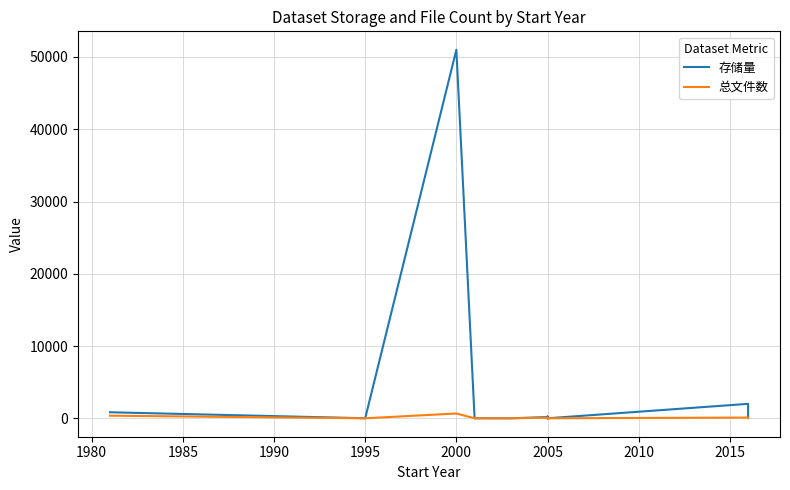

The value of 总文件数 at 2005 is 0.3. True or false?

False